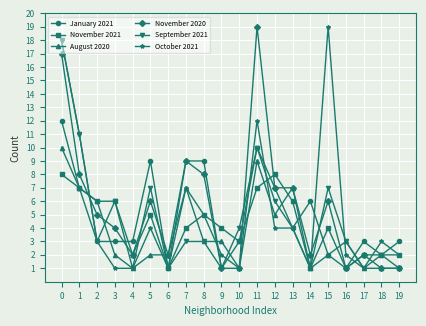

What are all the series names shown in the legend?

January 2021, November 2021, August 2020, November 2020, September 2021, October 2021